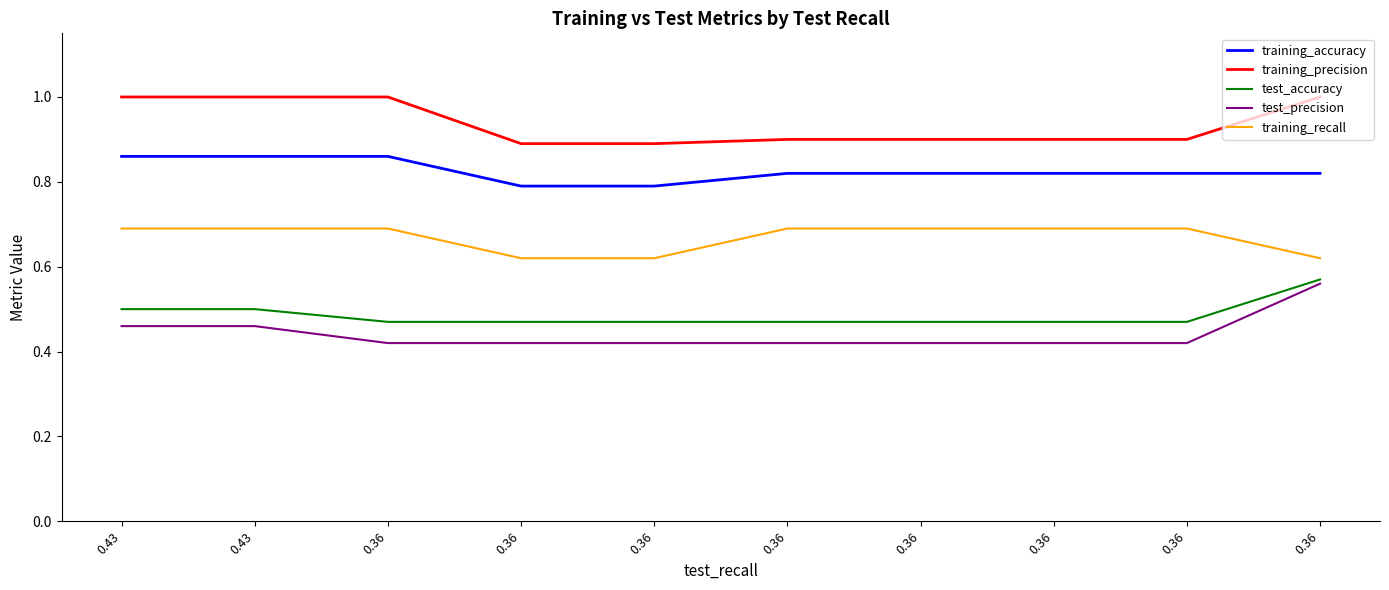

What are all the series names shown in the legend?

training_accuracy, training_precision, test_accuracy, test_precision, training_recall